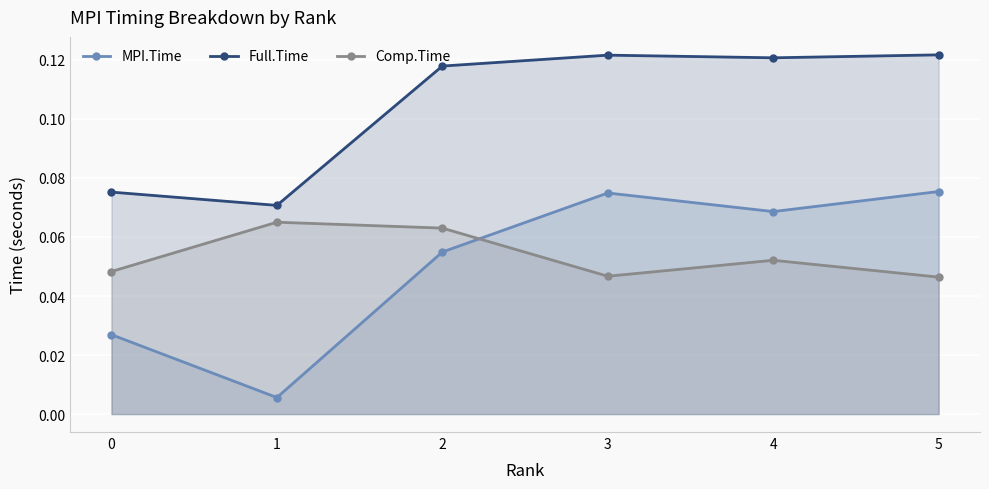

What is the total value across all series at 2?

0.2